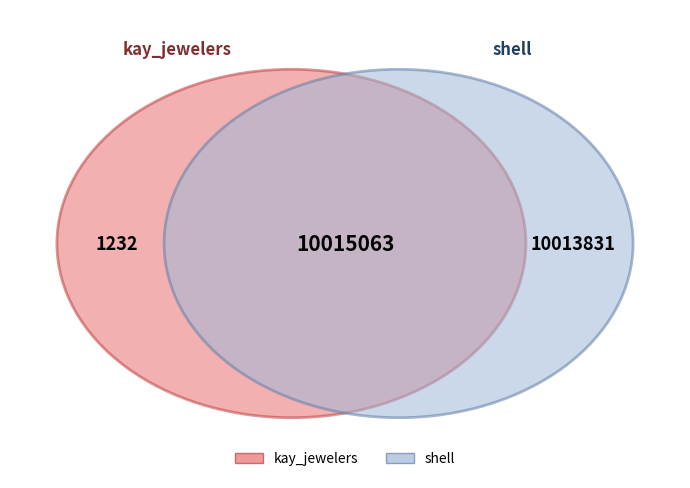

To the nearest percent, what is the difference between the kay_jewelers and shell slice percentages?

100%